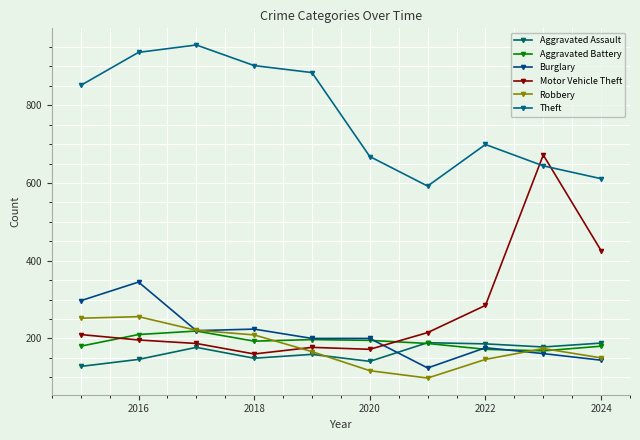

Count the number of categories in the chart.

10